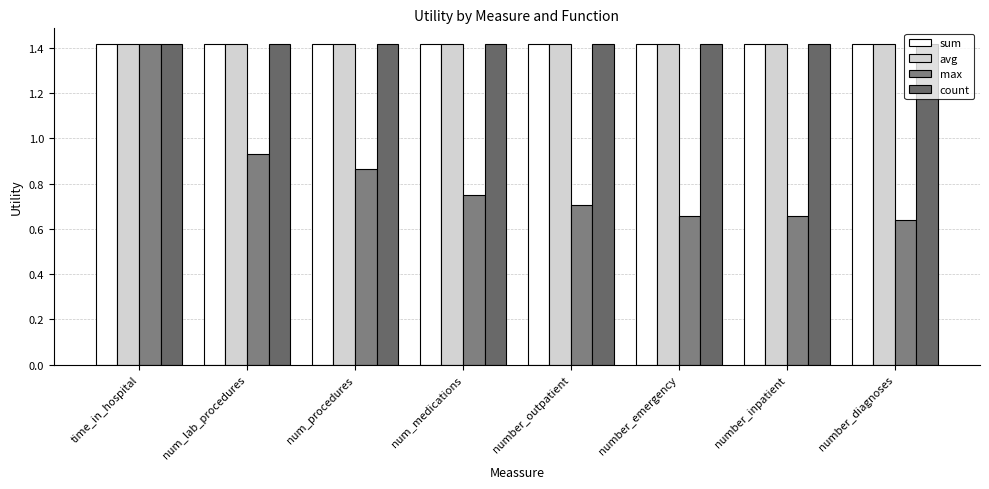

True or false: max has a value of 0.9 at num_procedures.

True